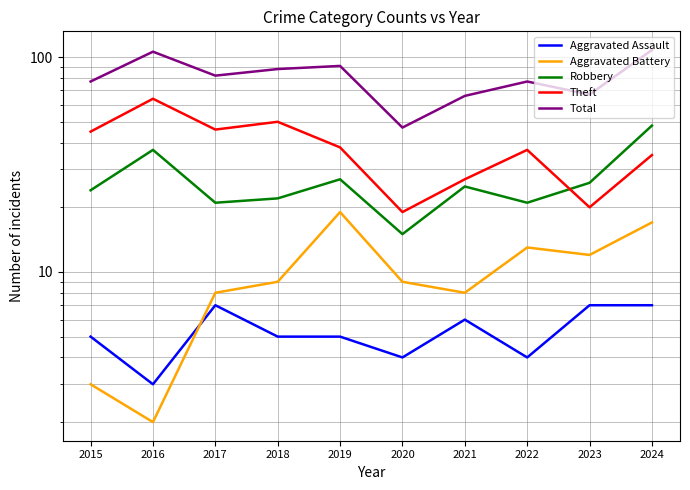

True or false: Total has a value of 77 at 2015.

True